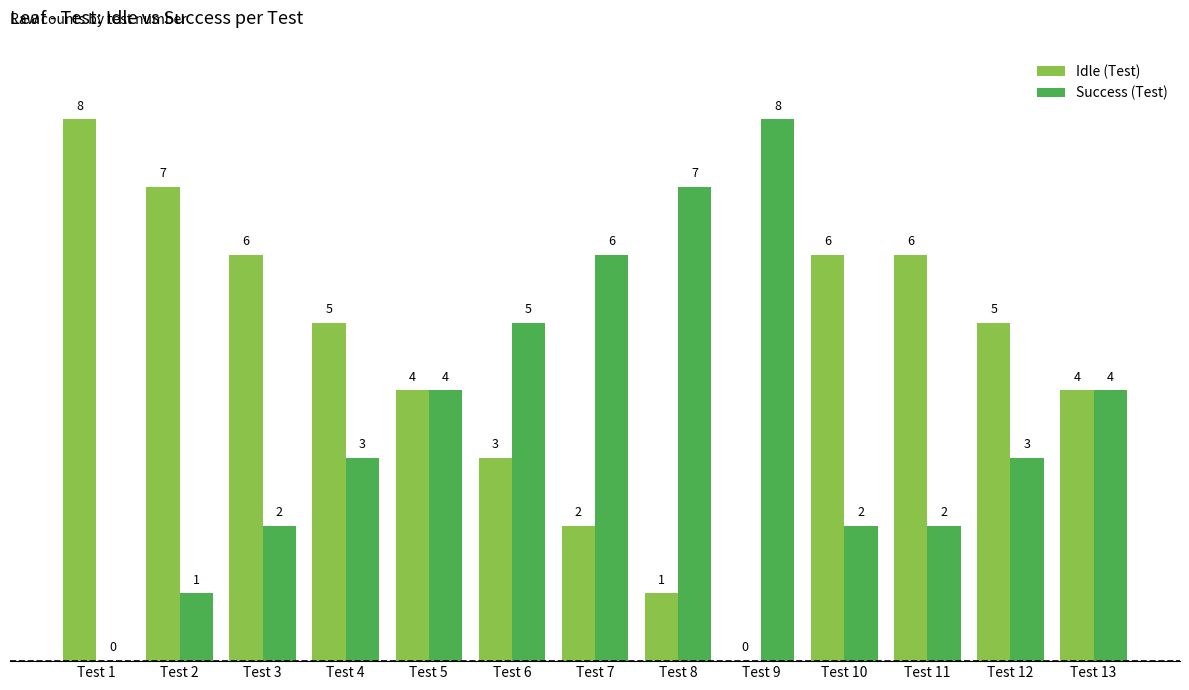

Is it true that Success (Test) equals 0 at Test 1?

True